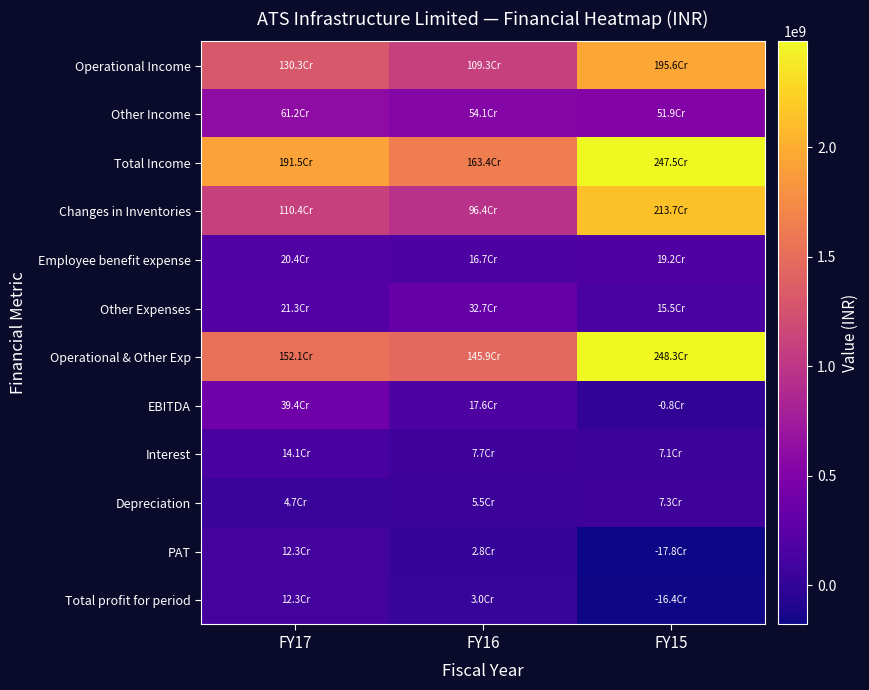

Count the number of categories in the chart.

3